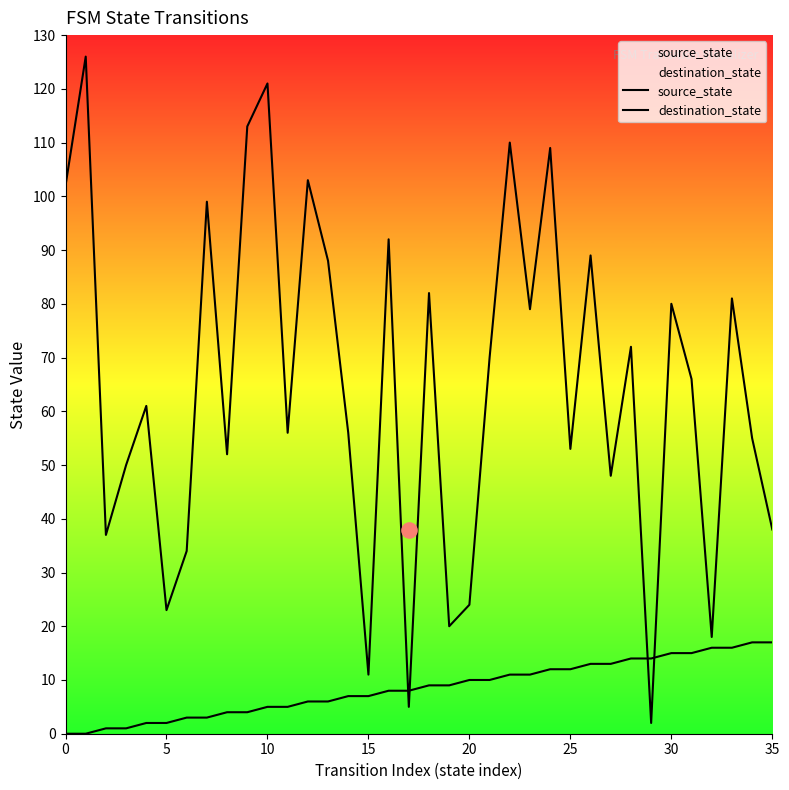

Which series has the largest total across all categories?

destination_state